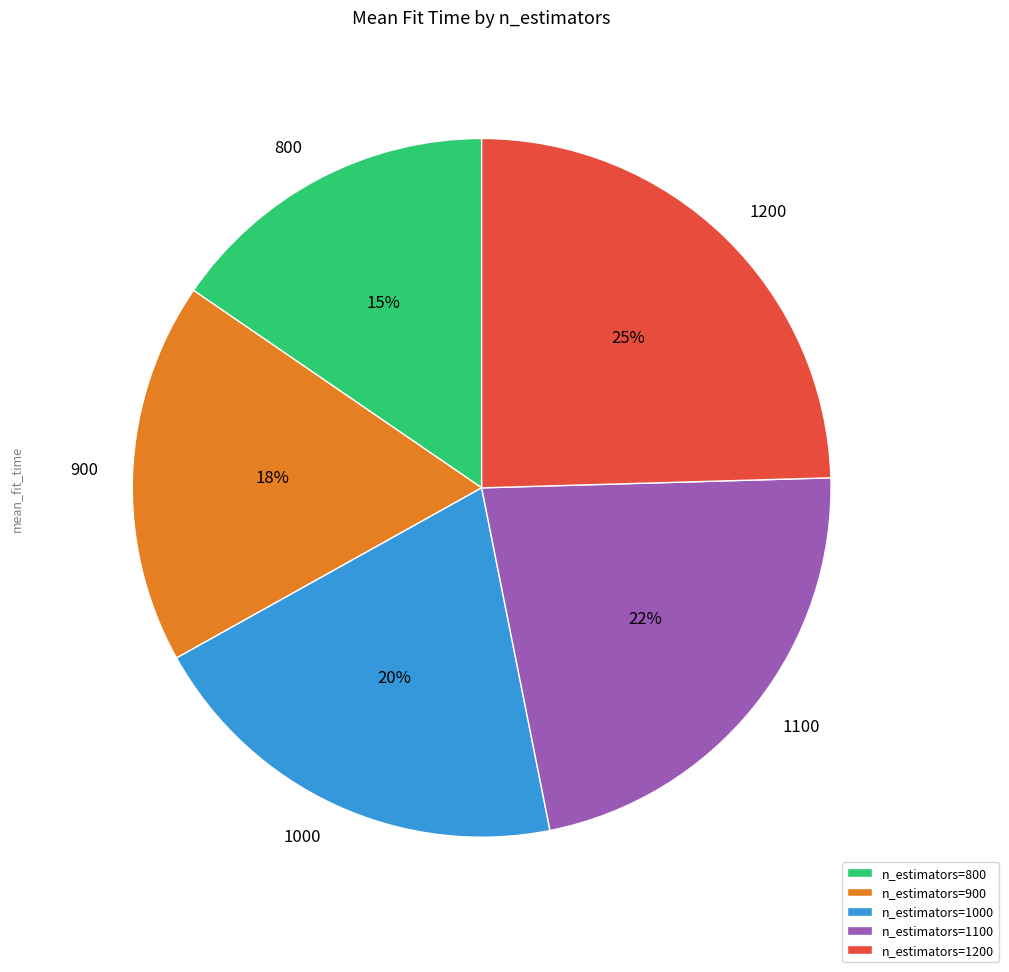

What is the largest slice in the pie chart?

n_estimators=1200